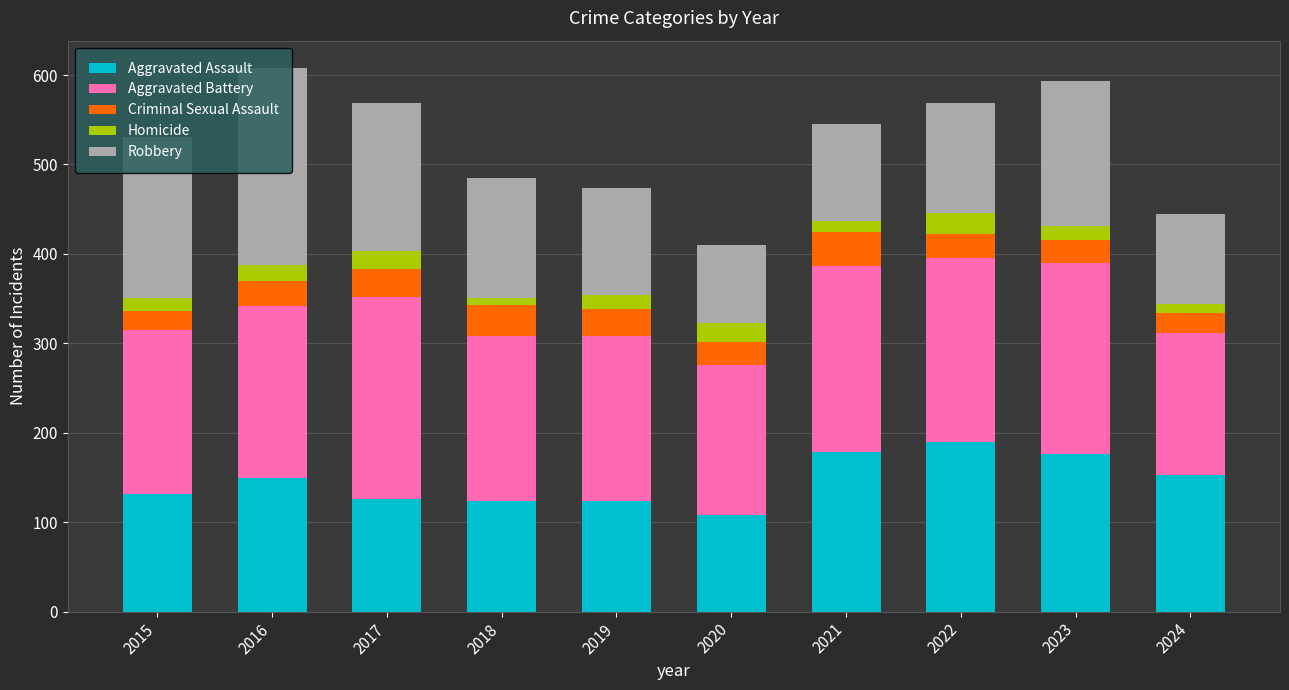

The value of Aggravated Assault at 2017 is 126. True or false?

True